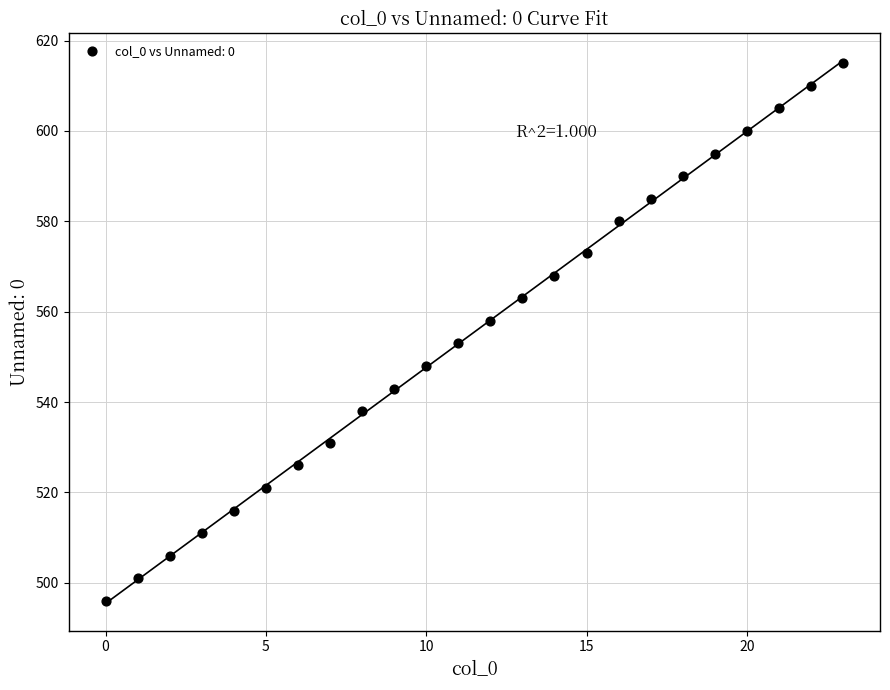

What is the range of Y values (max minus min)?

119